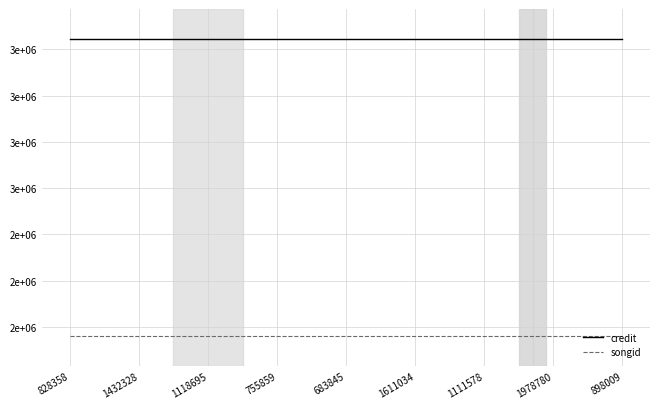

True or false: songid and credit intersect in this chart.

False